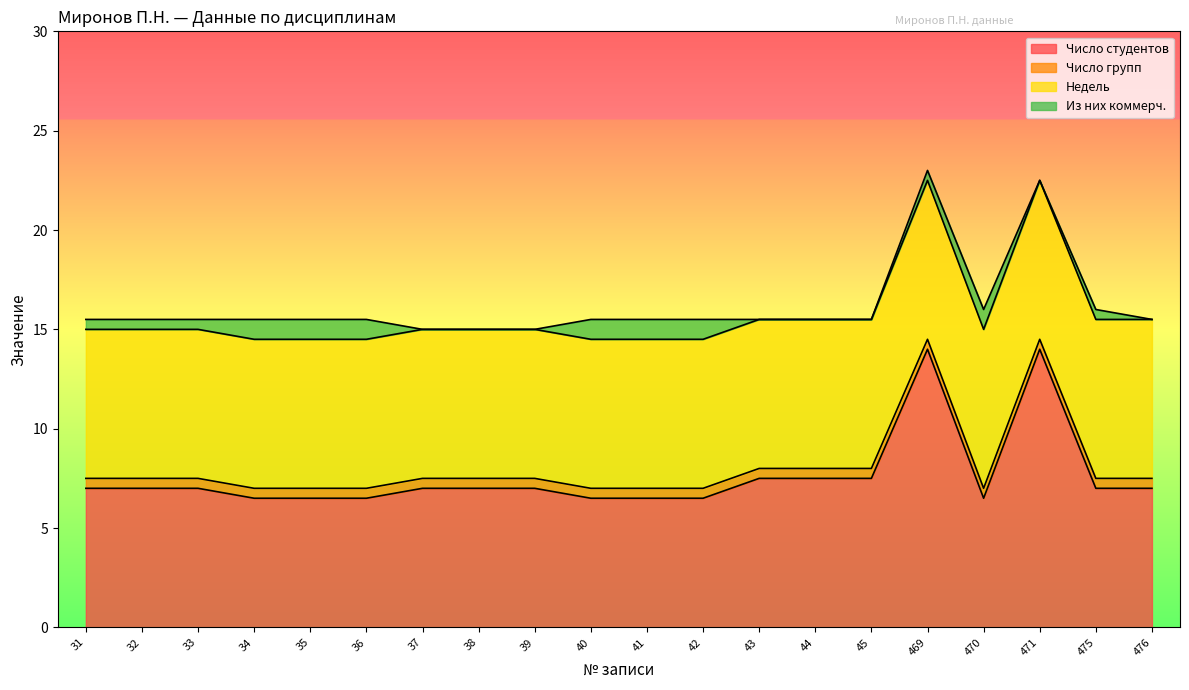

Which label corresponds to the largest value in the chart?

469